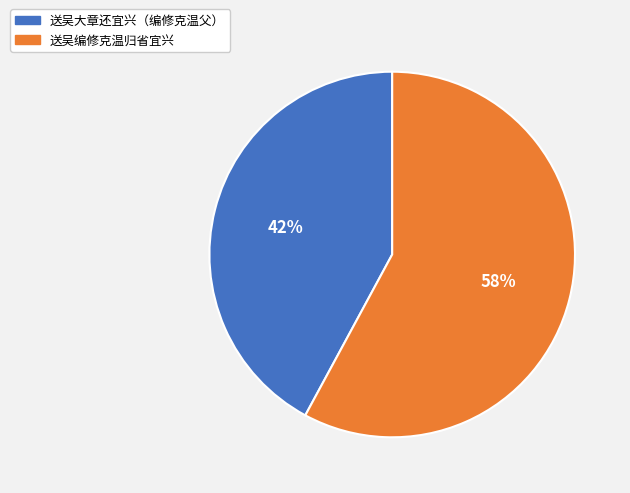

Rank the categories by value from lowest to highest.

送吴大章还宜兴（编修克温父）, 送吴编修克温归省宜兴